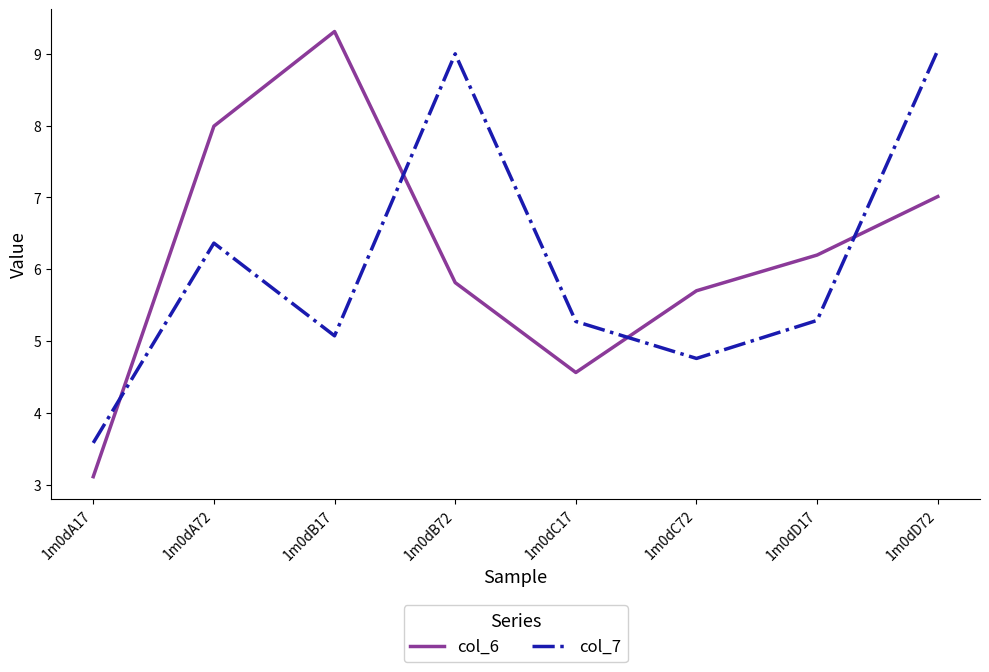

How many lines are shown in the chart?

2